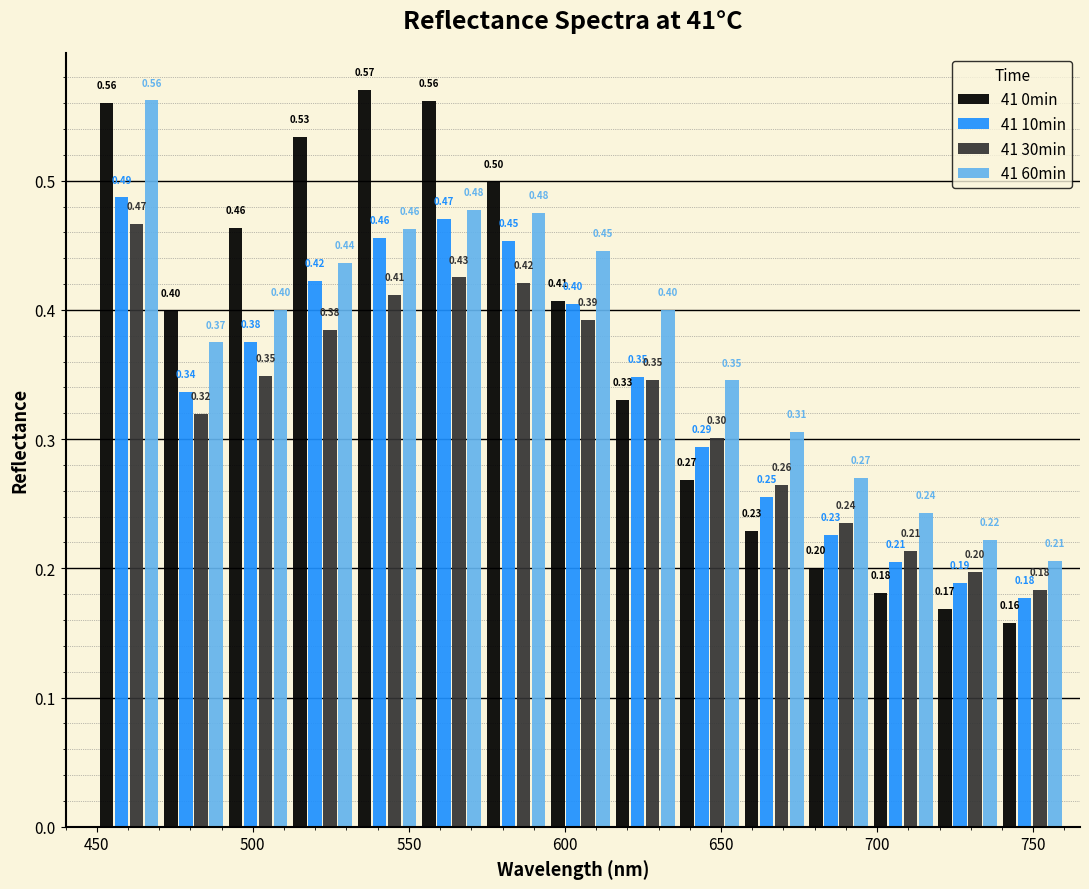

In the 41 30min series, which range on the x-axis has the tallest bar?

450 to 470